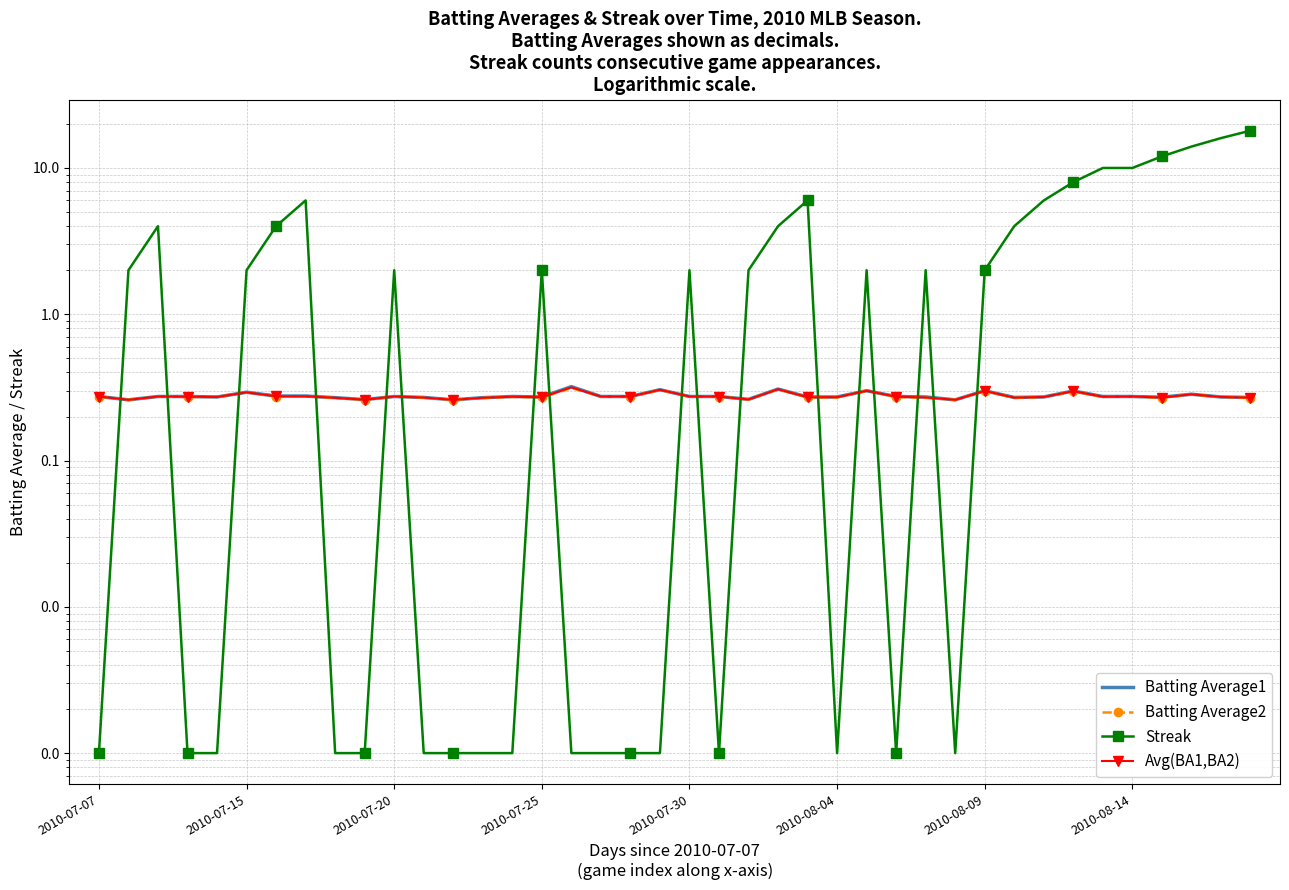

What is the approximate value of Batting Average1 at 9?

0.3